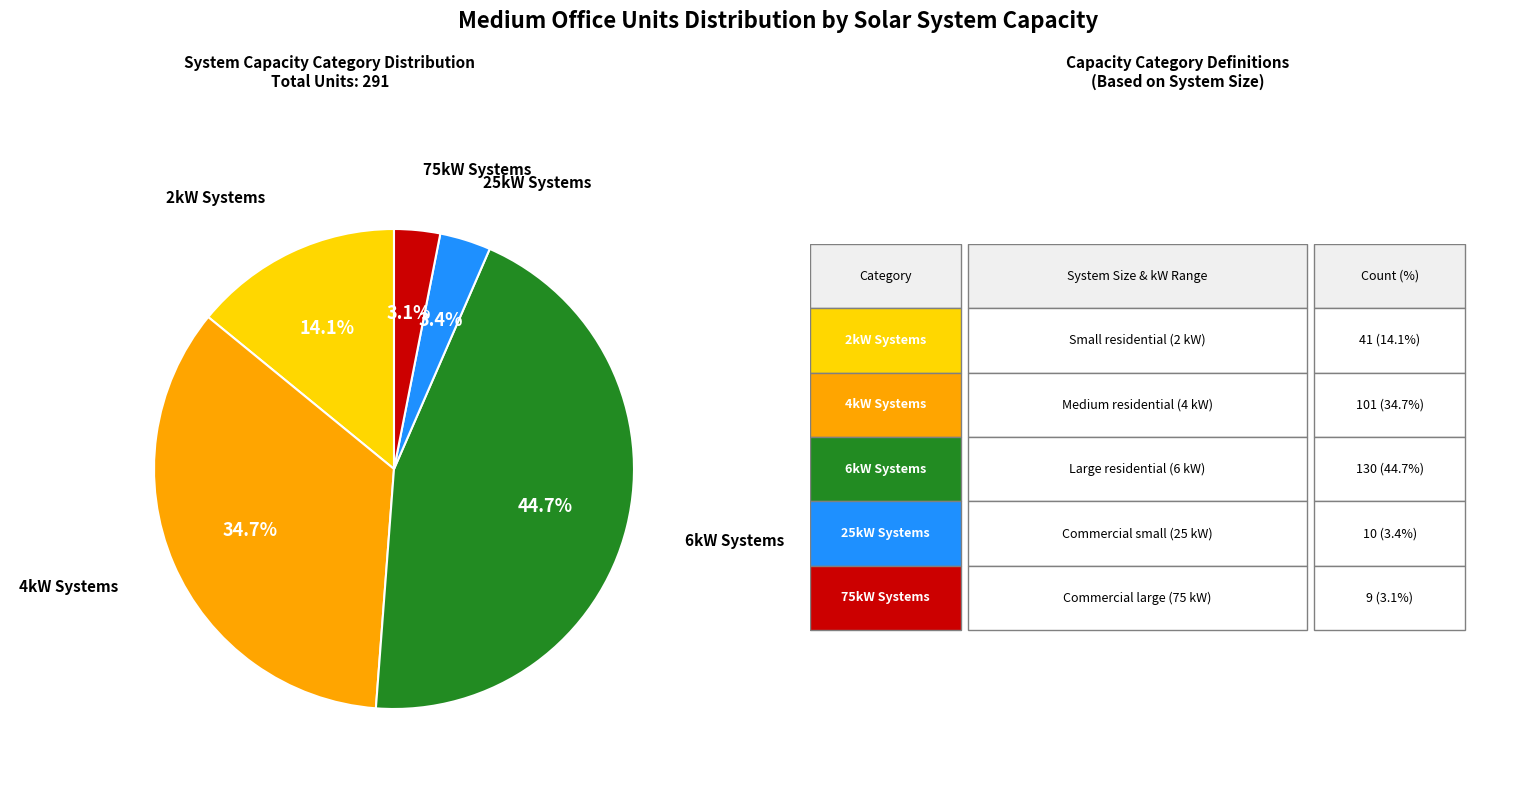

Does any single category account for the majority?

No